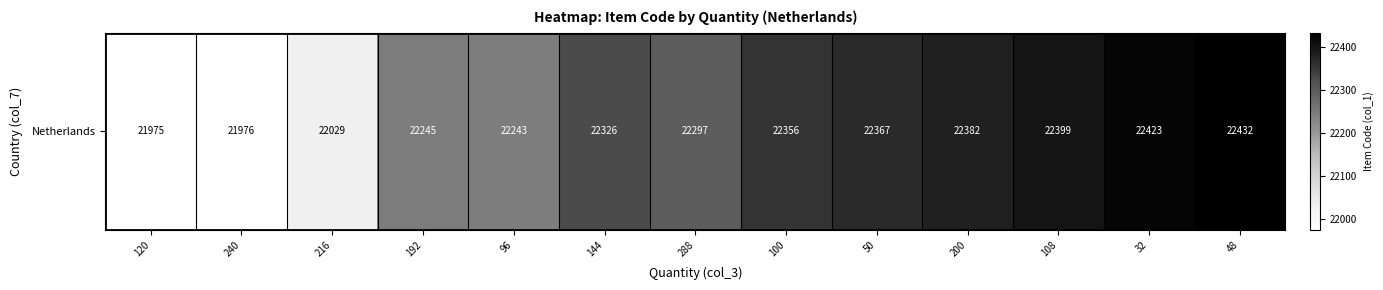

How many values are below 22326?

6